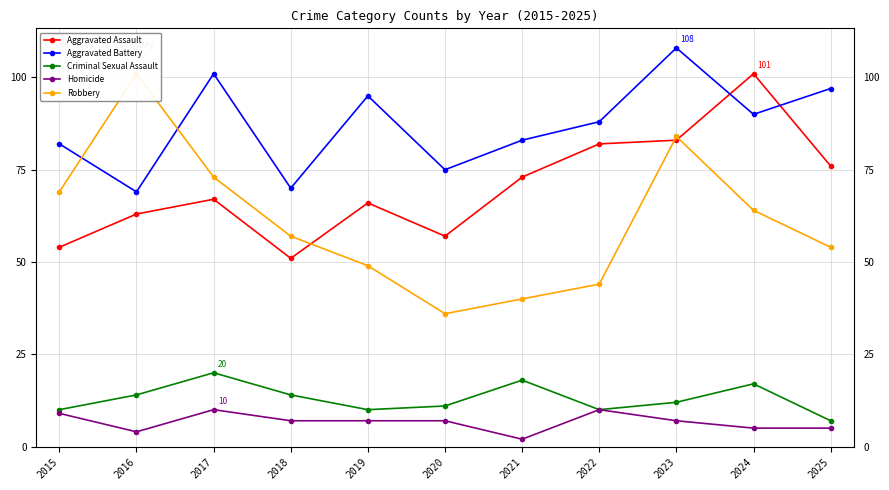

What is the lowest value of the Homicide series?

2